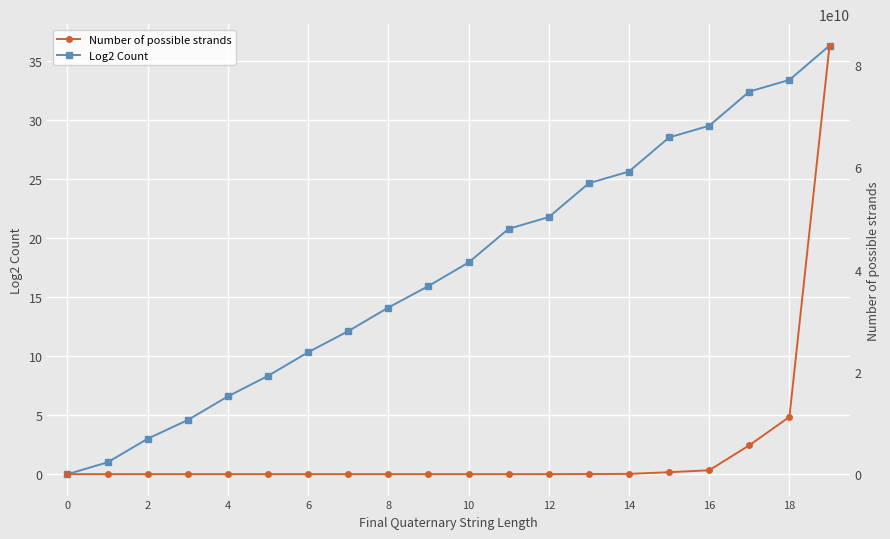

What is the difference between the maximum and second lowest values in the Log2 Count series?

35.3